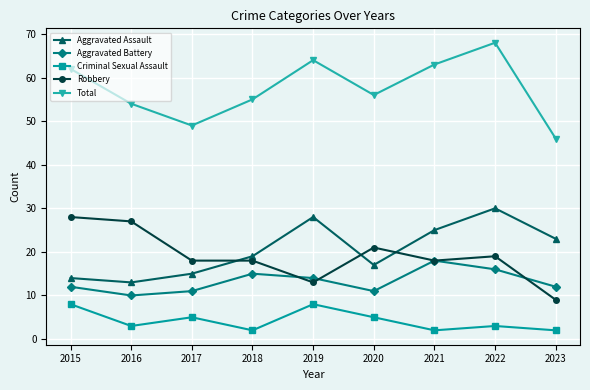

What are all the series names shown in the legend?

Aggravated Assault, Aggravated Battery, Criminal Sexual Assault, Robbery, Total